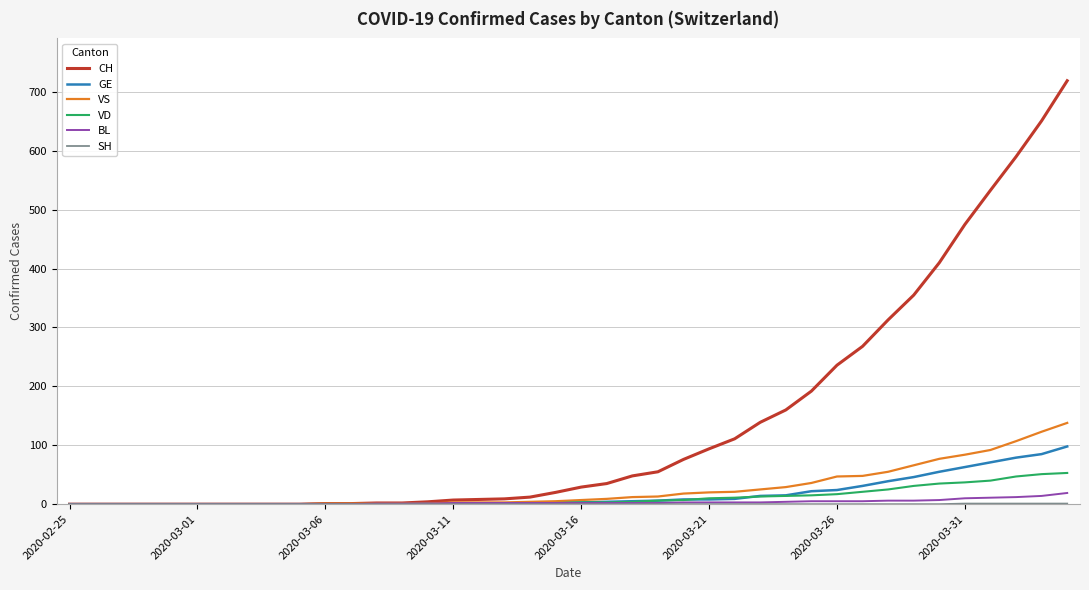

Which series has the widest spread of values?

CH